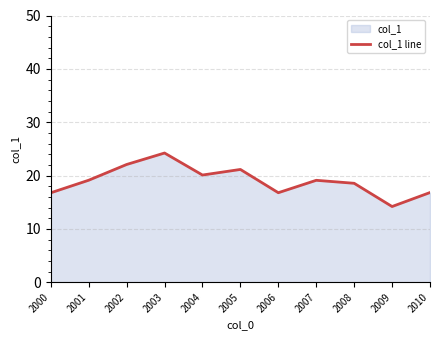

Where is the first local maximum?

2003